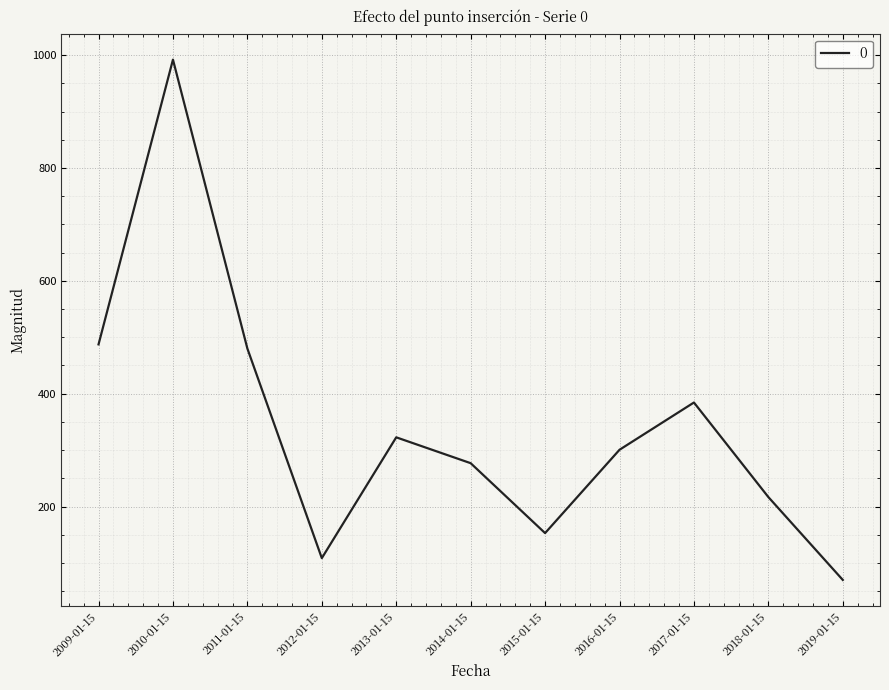

Is this an area chart (filled region under the line)?

No